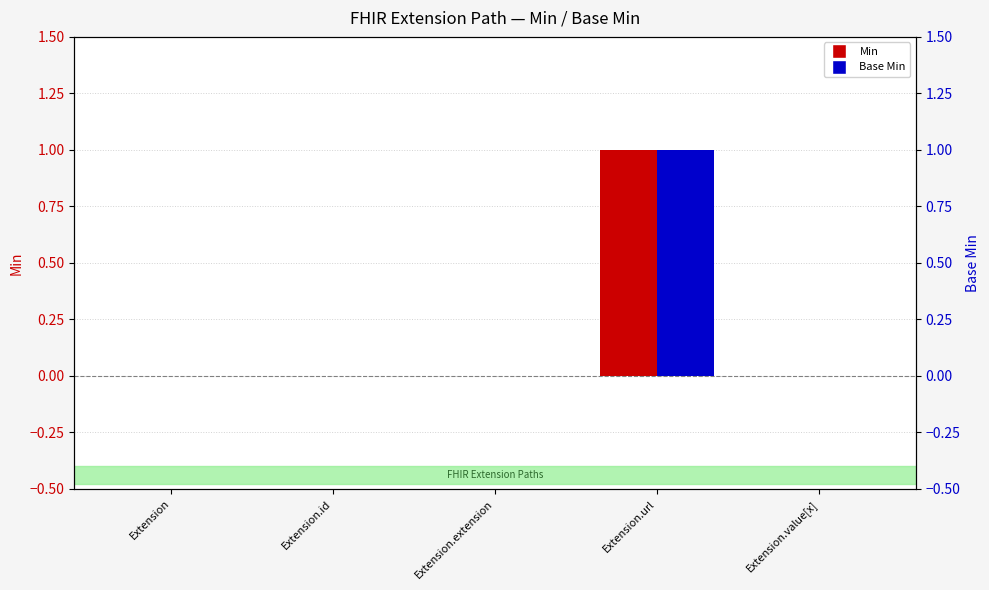

Rank the series by their maximum value, from highest to lowest.

Min, Base Min